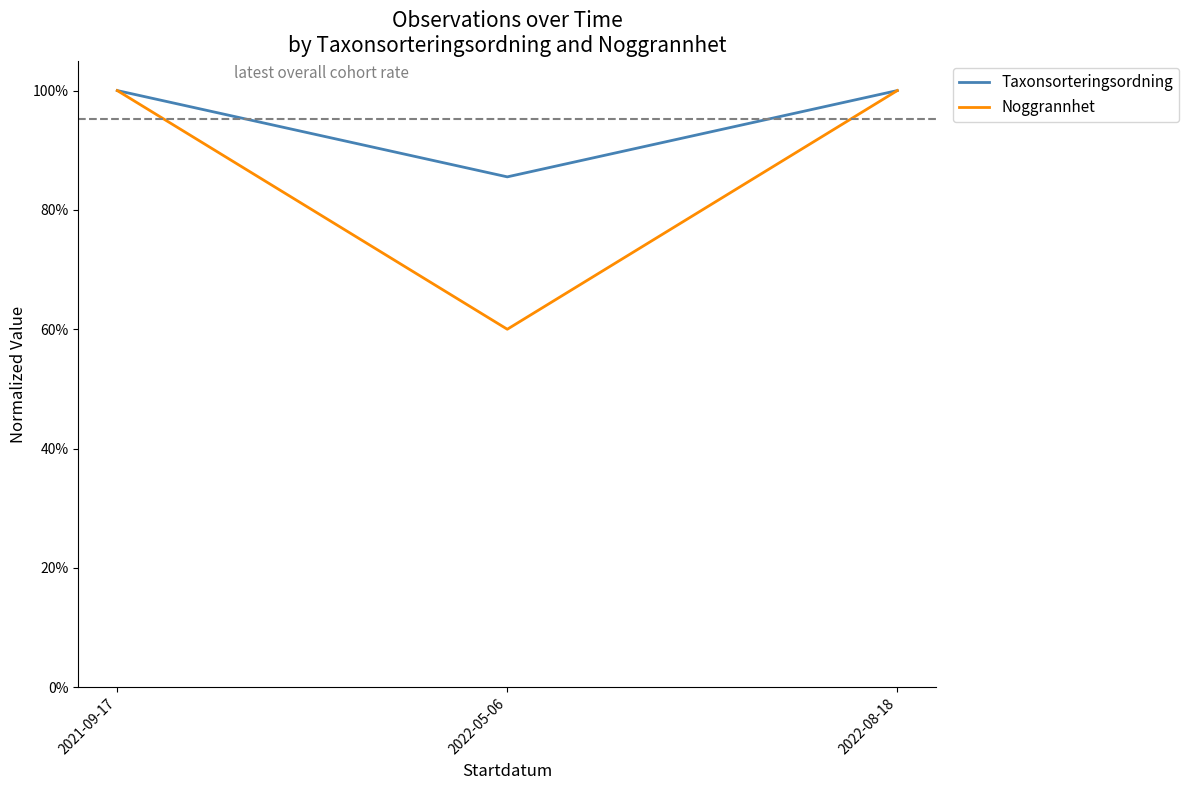

At which category is the sum across all series the highest?

2022-08-18